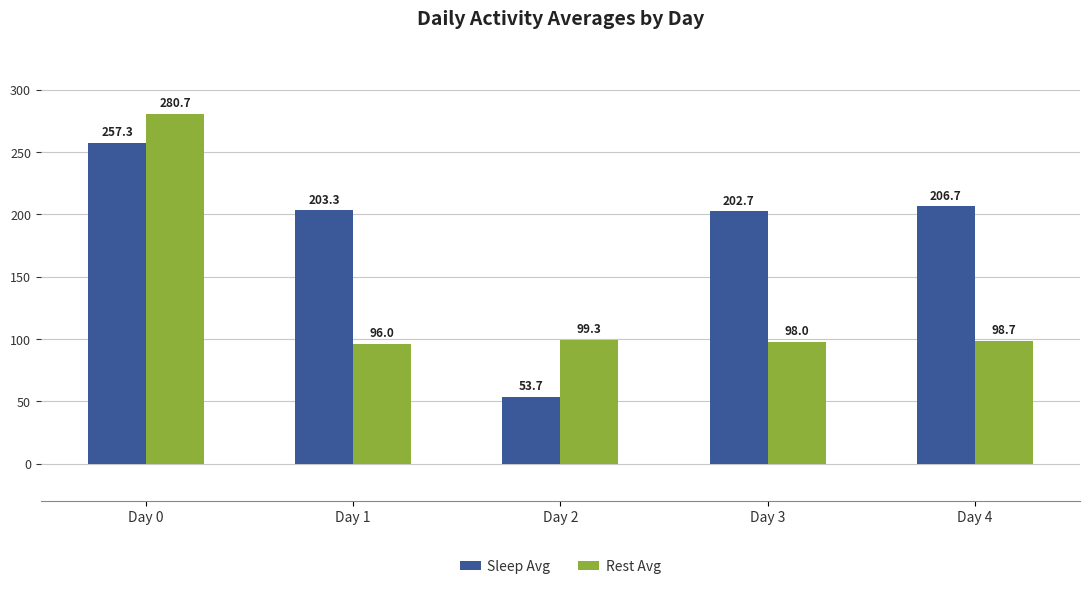

Which series has the largest total across all categories?

Sleep Avg